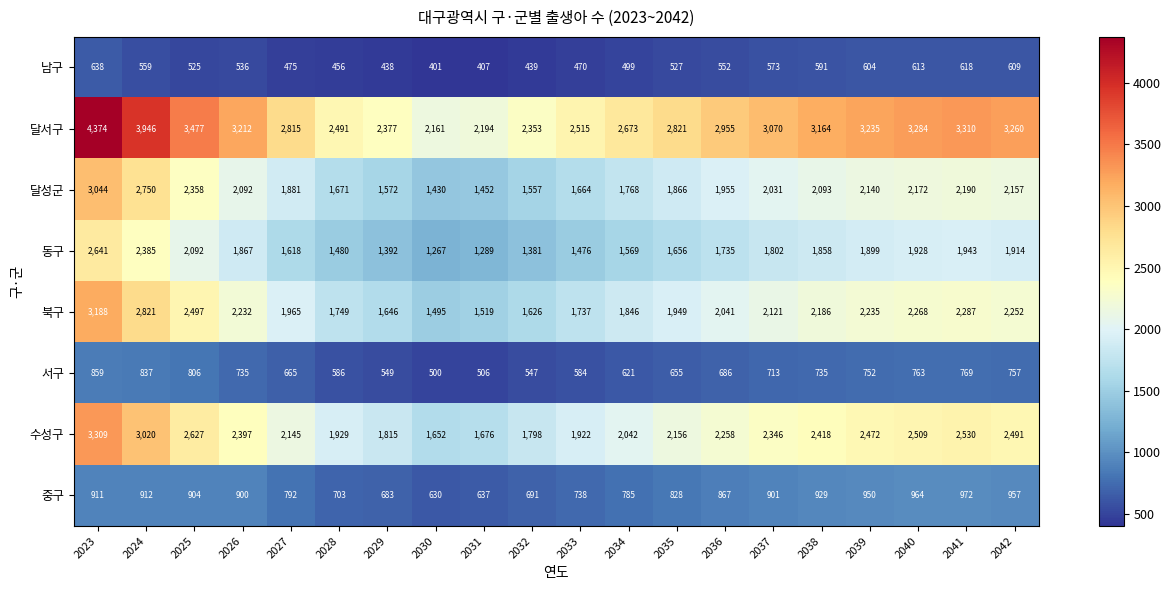

Rank the series at 2041 from highest to lowest value.

달서구, 수성구, 북구, 달성군, 동구, 중구, 서구, 남구